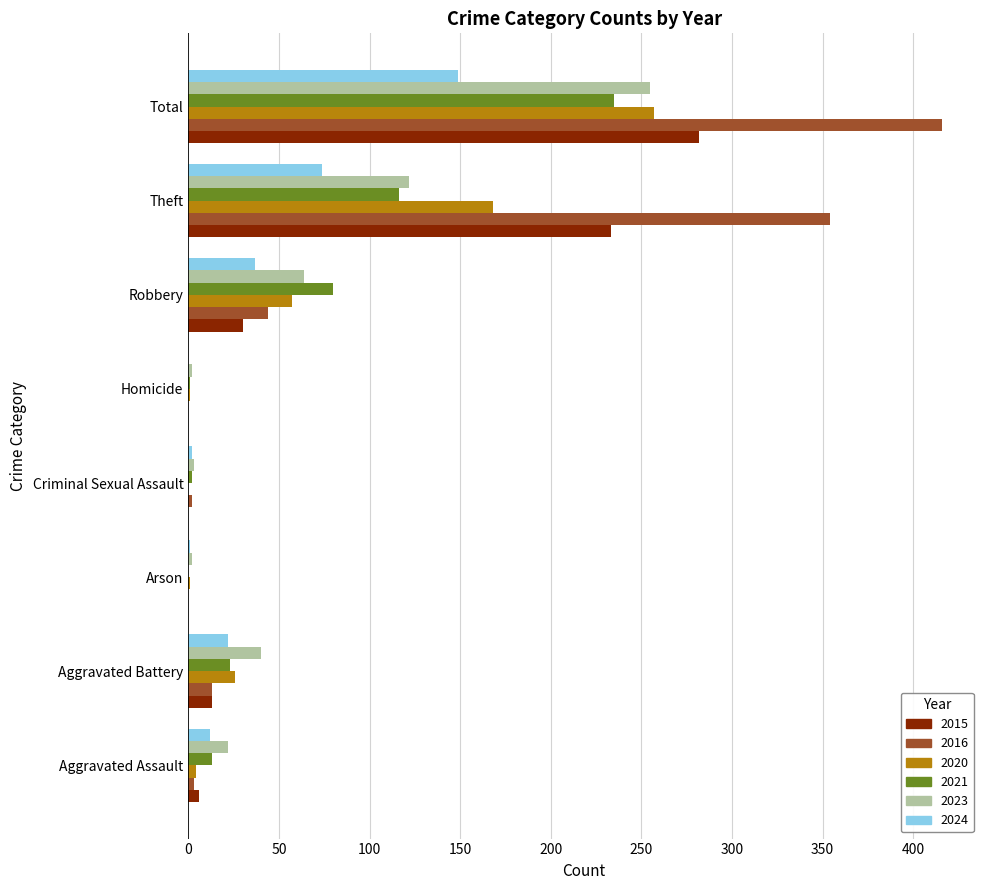

The 2016 series shows 0 at Arson. True or false?

True